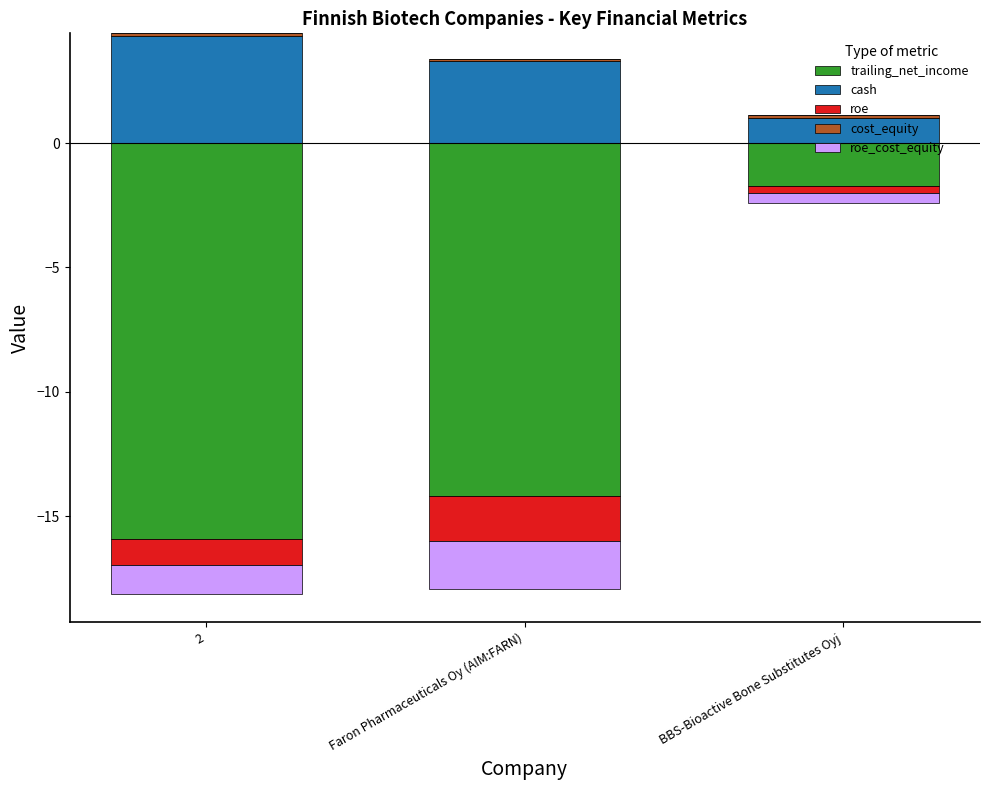

What position from the right is Faron Pharmaceuticals Oy (AIM:FARN)?

2